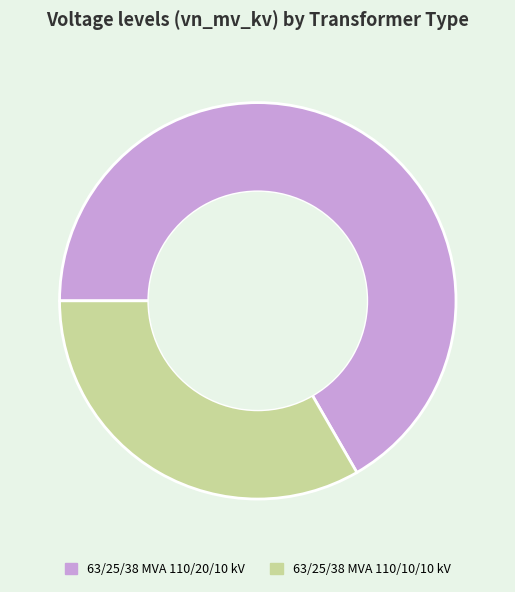

Approximately how many times larger is the value at 63/25/38 MVA 110/10/10 kV compared to 63/25/38 MVA 110/20/10 kV?

0.5